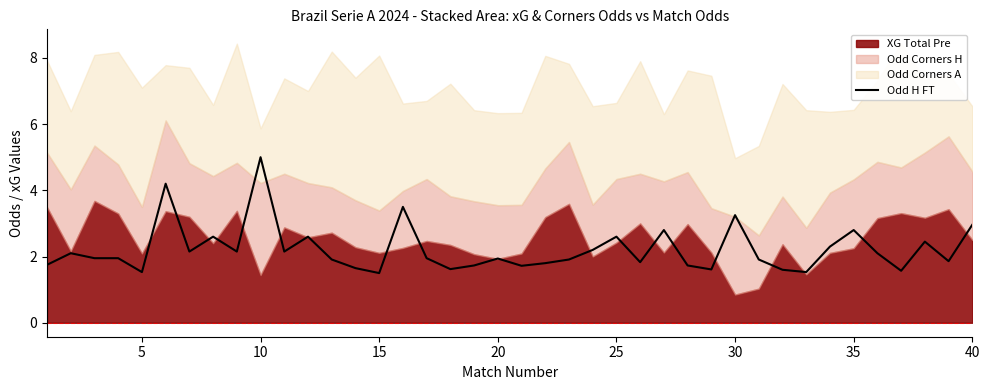

What is the minimum value for Odd H FT?

1.5